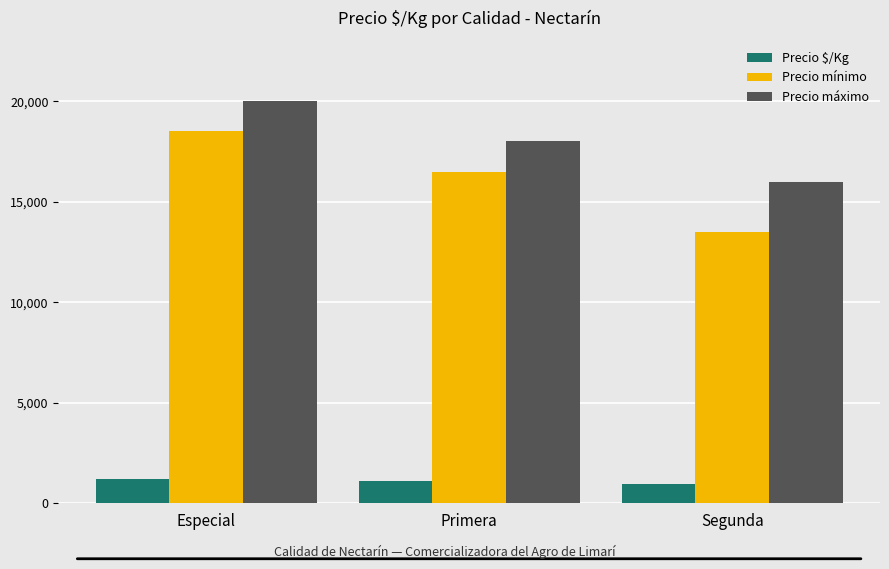

Where does the Precio mínimo series first go above 16500?

Especial